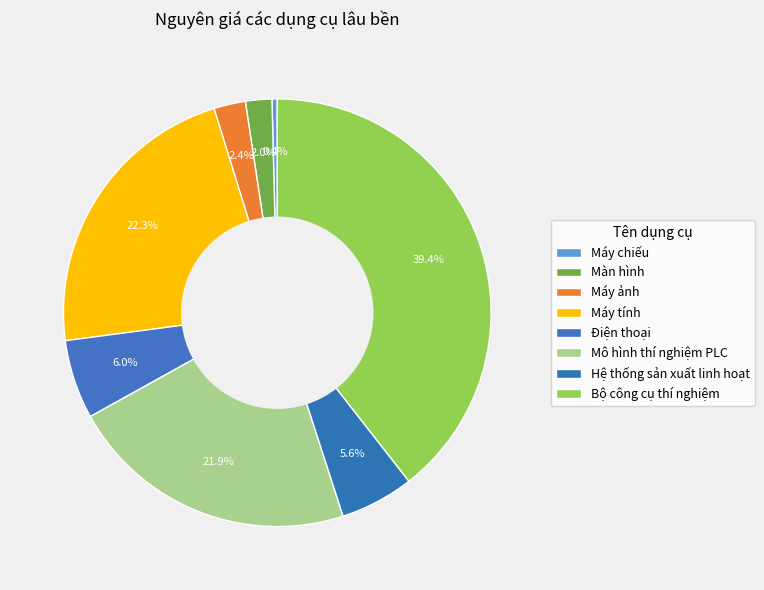

Does Máy ảnh account for over 50% of the chart?

No